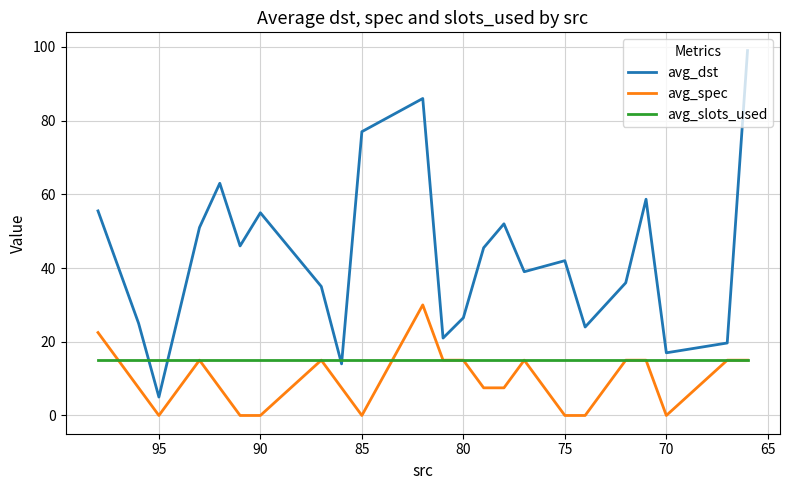

Reading left to right, transcribe all the data shown in this chart.

avg_dst: 55.5	25.0	5.0	51.0	63.0	46.0	55.0	35.0	14.0	77.0	86.0	21.0	26.5	45.5	52.0	39.0	42.0	24.0	36.0	58.7	17.0	19.7	99.0
avg_spec: 22.5	7.5	0.0	15.0	7.5	0.0	0.0	15.0	7.5	0.0	30.0	15.0	15.0	7.5	7.5	15.0	0.0	0.0	15.0	15.0	0.0	15.0	15.0
avg_slots_used: 15.0	15.0	15.0	15.0	15.0	15.0	15.0	15.0	15.0	15.0	15.0	15.0	15.0	15.0	15.0	15.0	15.0	15.0	15.0	15.0	15.0	15.0	15.0